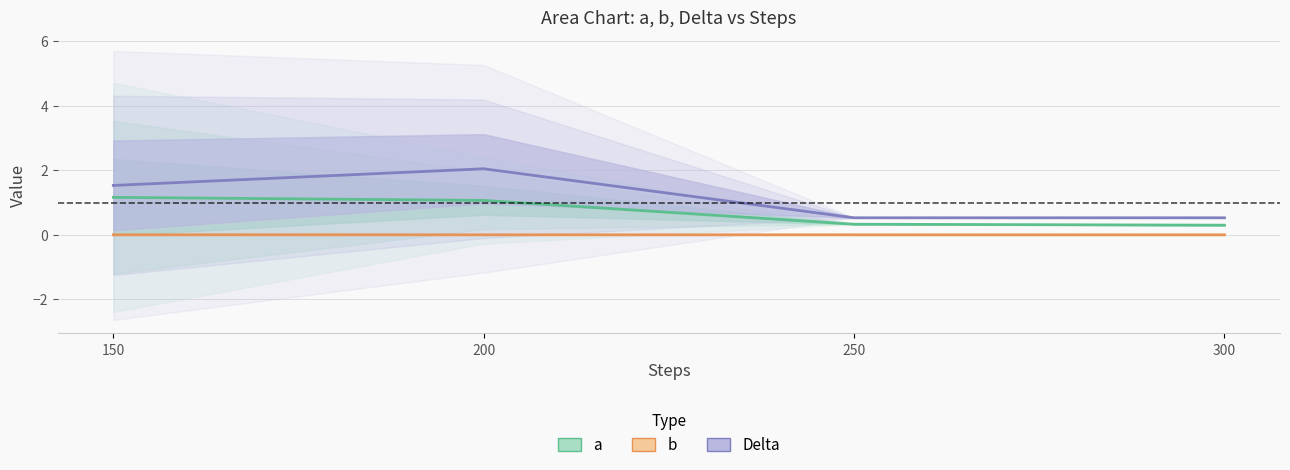

What is the sum of the a values at 250 and 150?

1.5